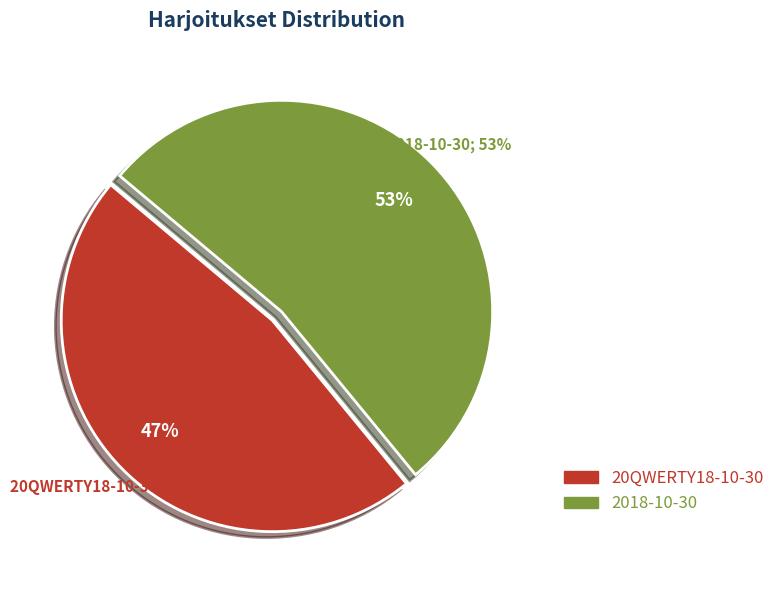

What is the largest slice in the pie chart?

2018-10-30